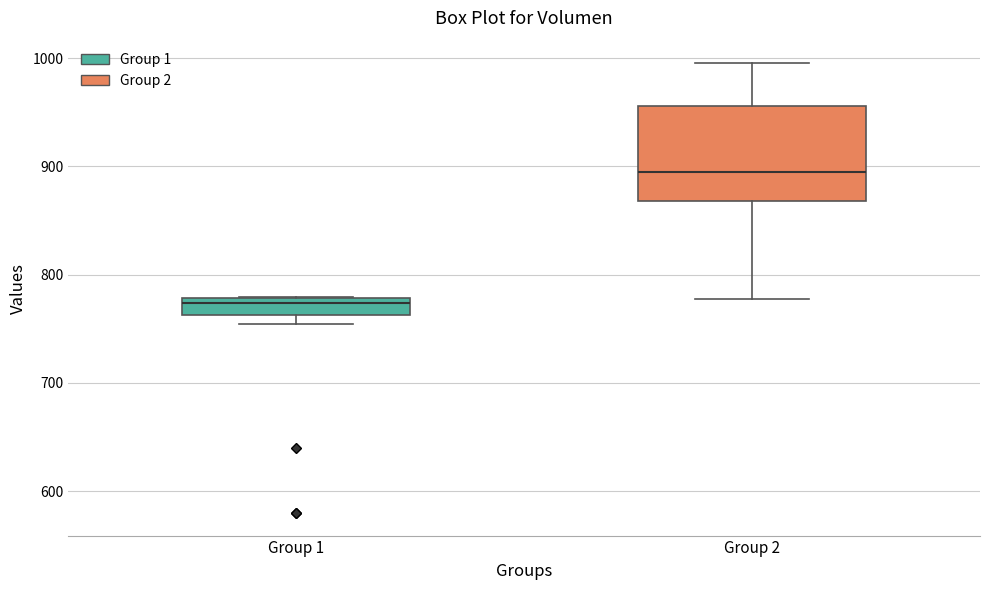

Reading left to right, read every box against the y-axis: the position of its median line, the range the box covers, and the ends of its whiskers. The values are not printed on the chart, so give them approximately, as read against the axis.

Group 1: median 770, box 760 to 780, whiskers 750 to 780
Group 2: median 890, box 870 to 960, whiskers 780 to 1000